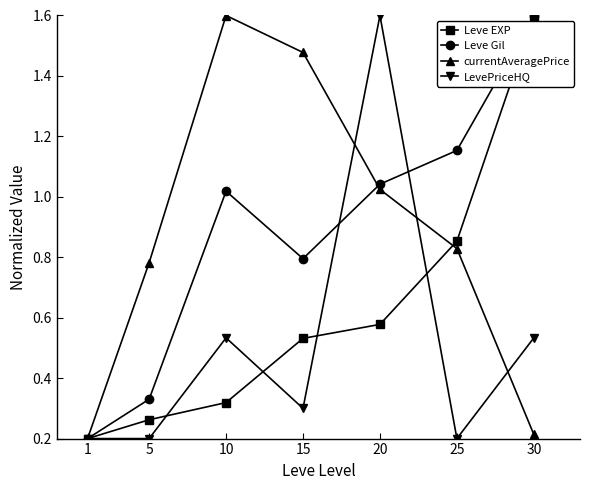

In currentAveragePrice, how many points are higher than both neighbors (excluding endpoints)?

1